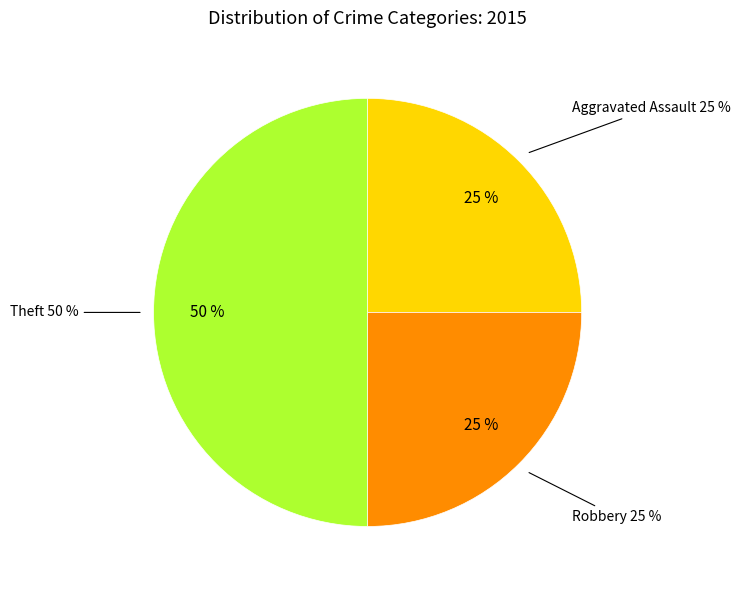

Which slice is the largest?

Theft